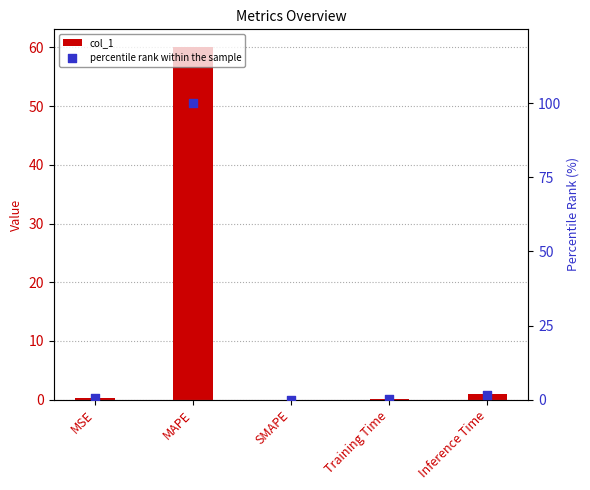

Which series has the largest Y range (max minus min)?

percentile rank within the sample